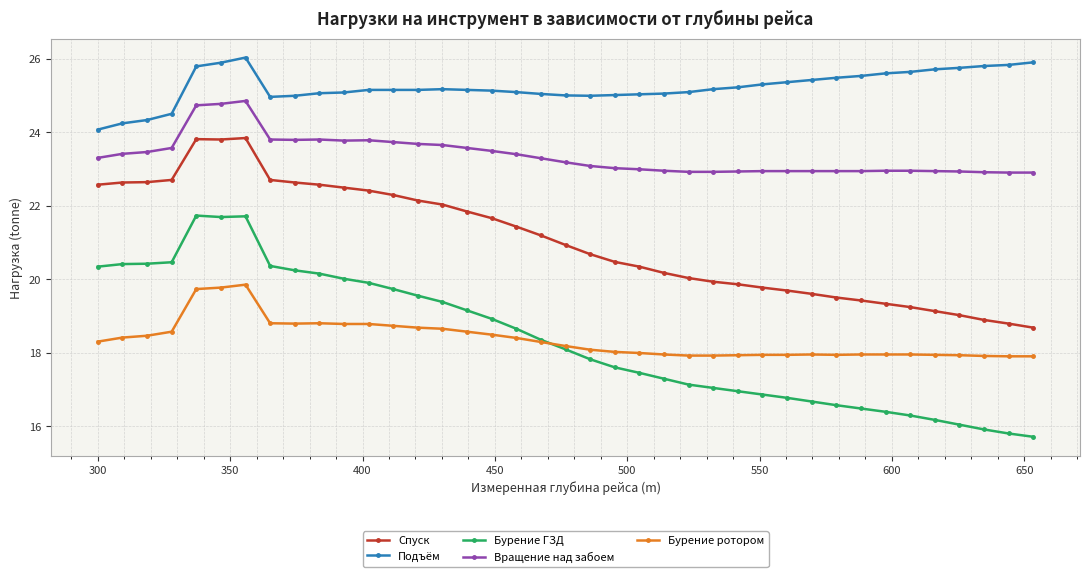

True or false: Подъём and Бурение ГЗД cross at least once.

False